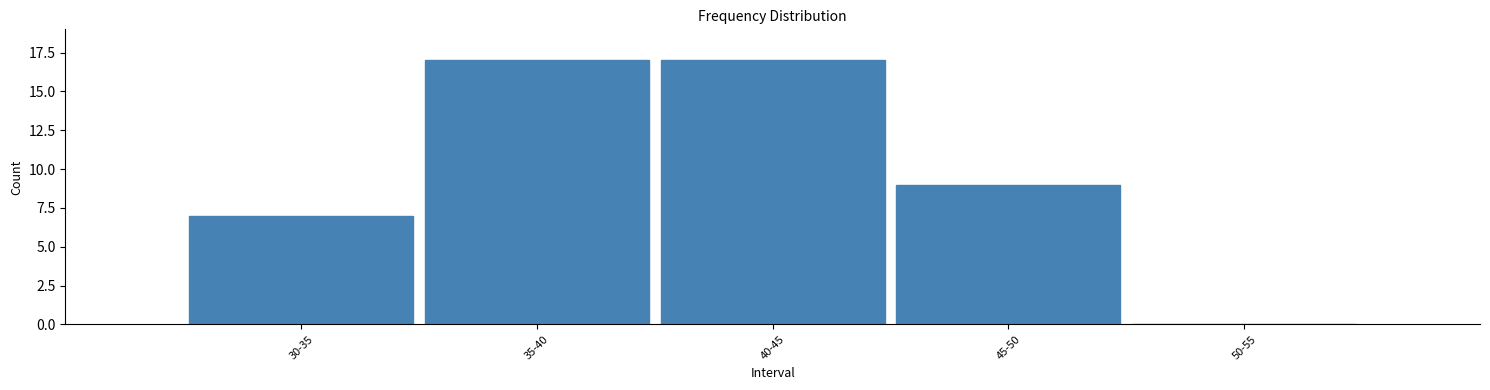

Reading left to right, extract all data points from this chart.

30-35=7	35-40=17	40-45=17	45-50=9	50-55=0